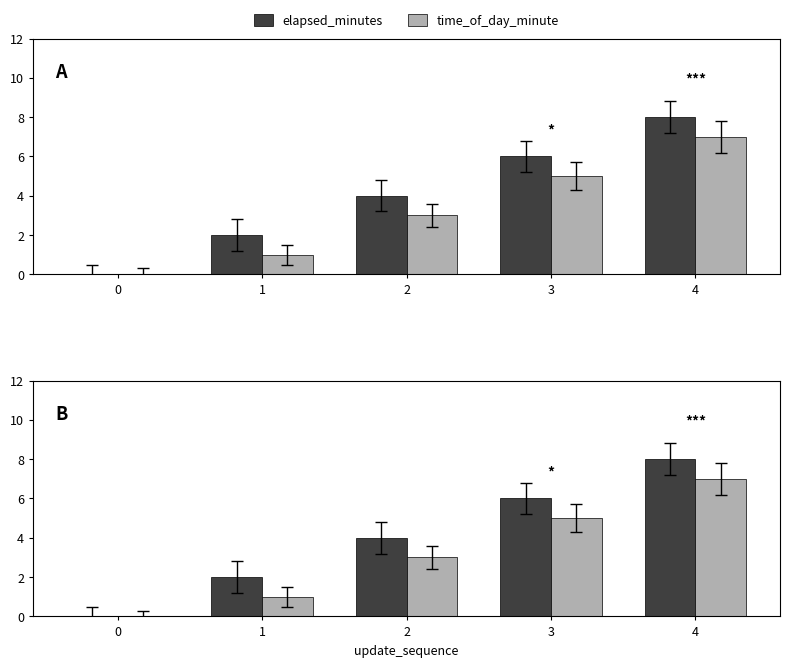

List the series in order of their overall mean, lowest first.

time_of_day_minute, elapsed_minutes